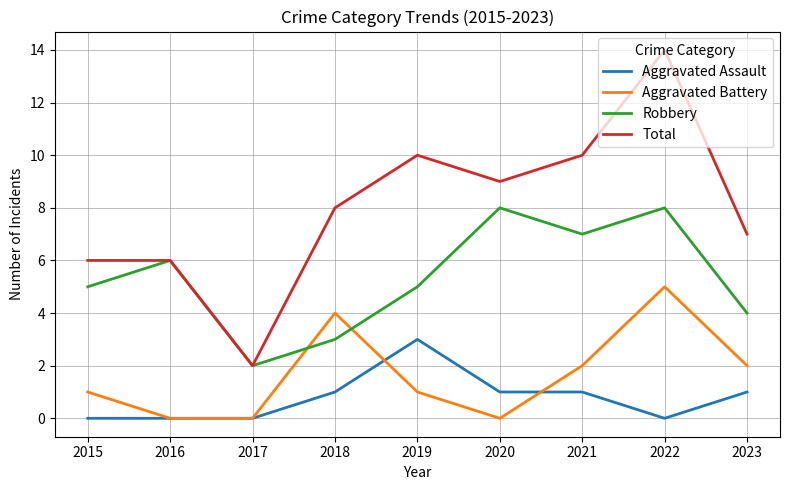

Reading right to left, transcribe all the data shown in this chart.

Aggravated Assault: 2023=1	2022=0	2021=1	2020=1	2019=3	2018=1	2017=0	2016=0	2015=0
Aggravated Battery: 2023=2	2022=5	2021=2	2020=0	2019=1	2018=4	2017=0	2016=0	2015=1
Robbery: 2023=4	2022=8	2021=7	2020=8	2019=5	2018=3	2017=2	2016=6	2015=5
Total: 2023=7	2022=14	2021=10	2020=9	2019=10	2018=8	2017=2	2016=6	2015=6